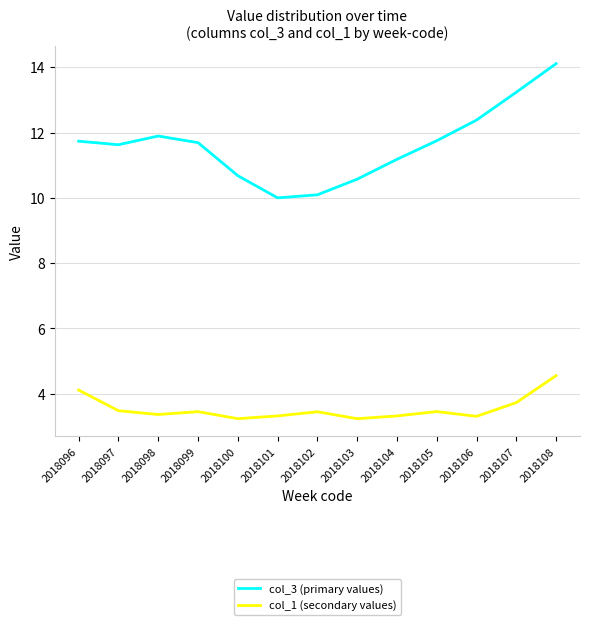

Which series has the widest spread of values?

col_3 (primary values)